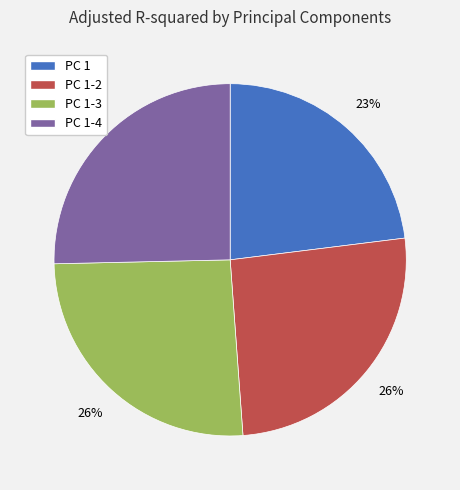

Is there any slice that represents more than half of the pie?

No